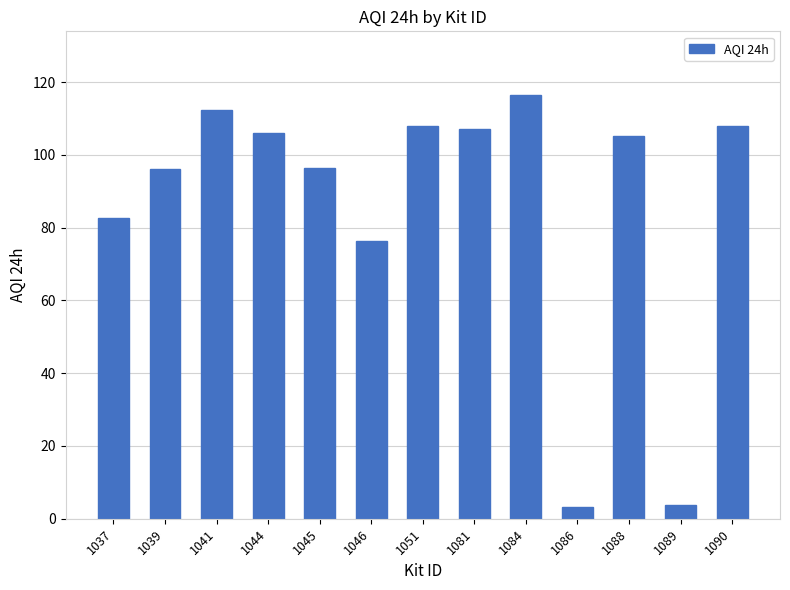

What is the value of the 8th bar from the left?

107.1